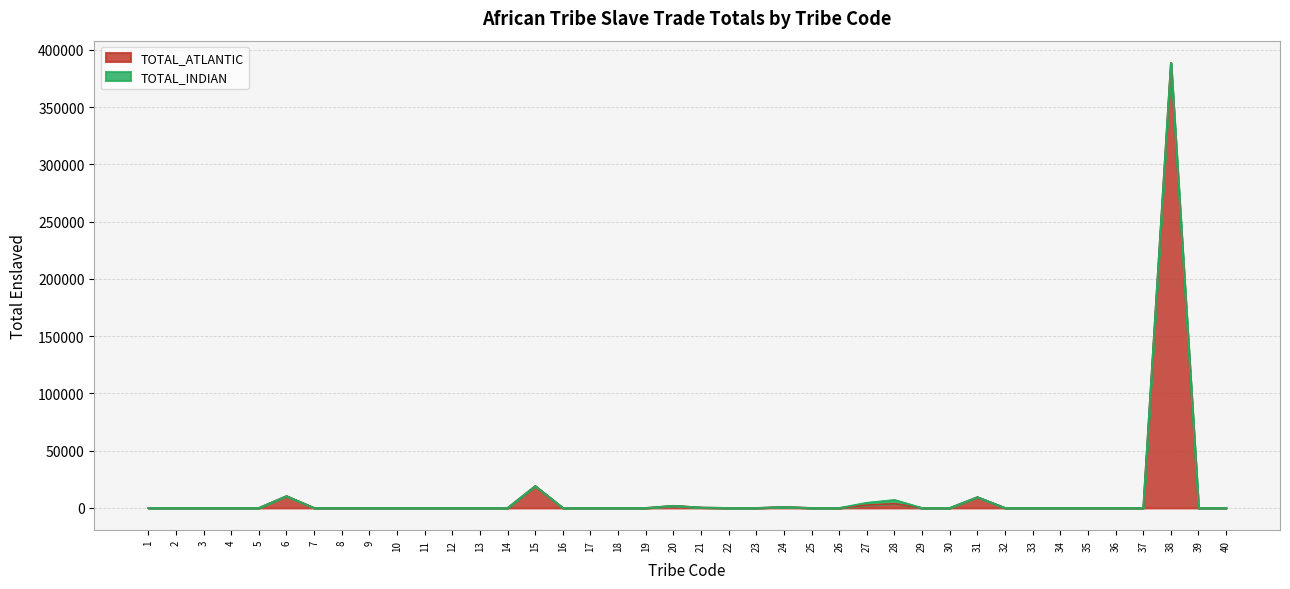

Which category has the lowest value across all series?

1